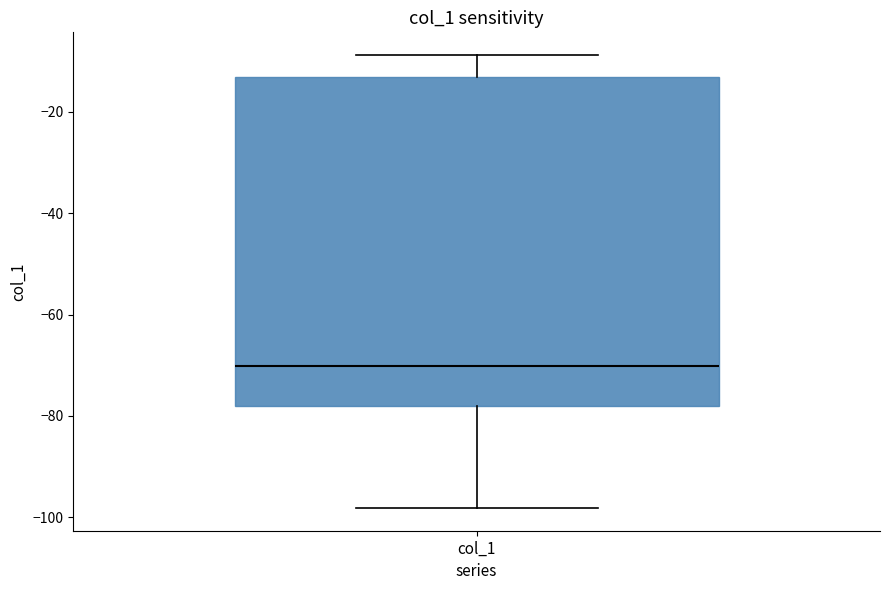

Transcribe this box plot: give where the median line is, the range the box spans, and where the two whiskers end, as read against the y-axis. The values are not printed on the chart, so give them approximately, as read against the axis.

median -70, box -78 to -14, whiskers -98 to -8